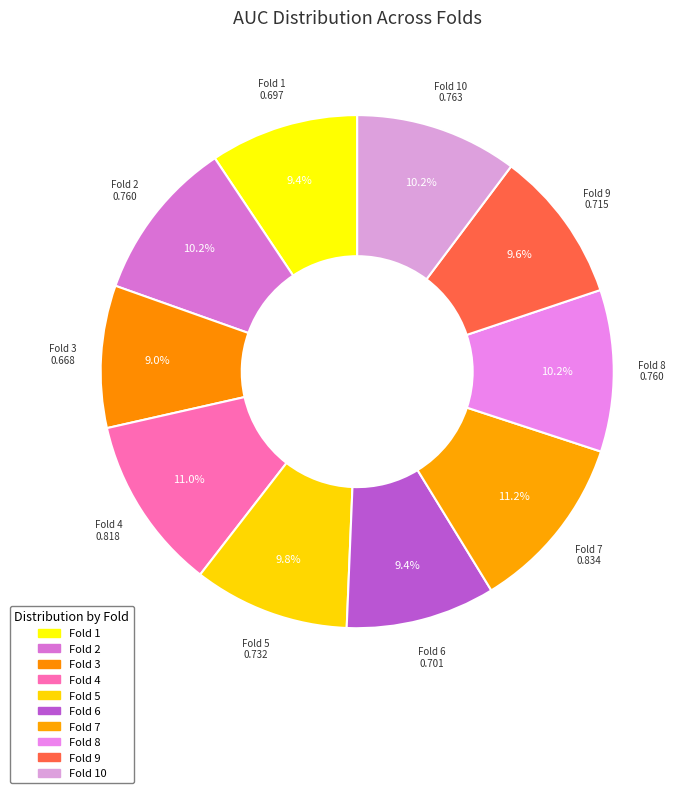

Count the number of slices in the pie.

10